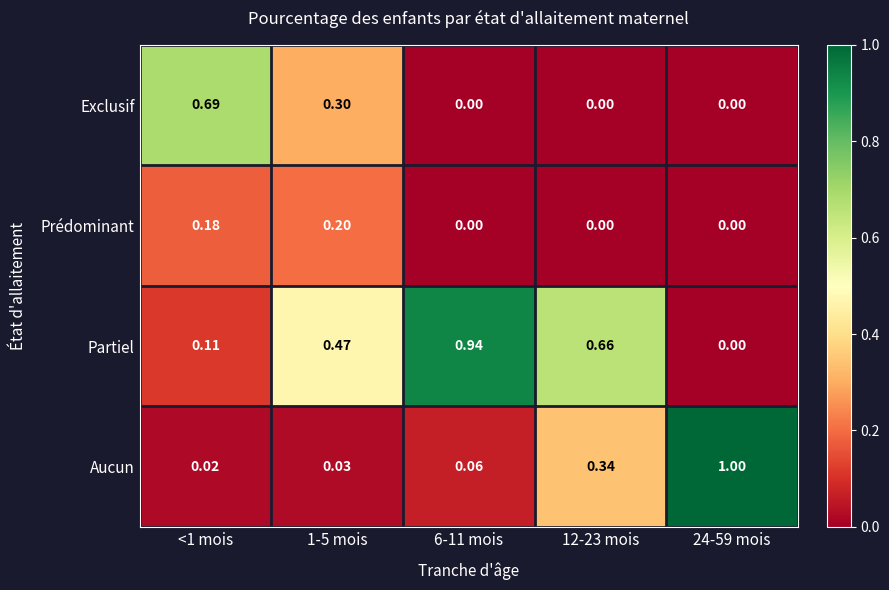

Which series changed the most between <1 mois and 6-11 mois?

Partiel